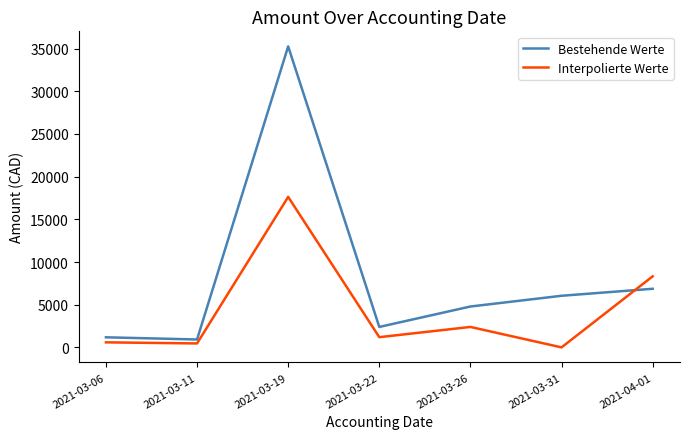

Rank the series by their average value, from lowest to highest.

Interpolierte Werte, Bestehende Werte